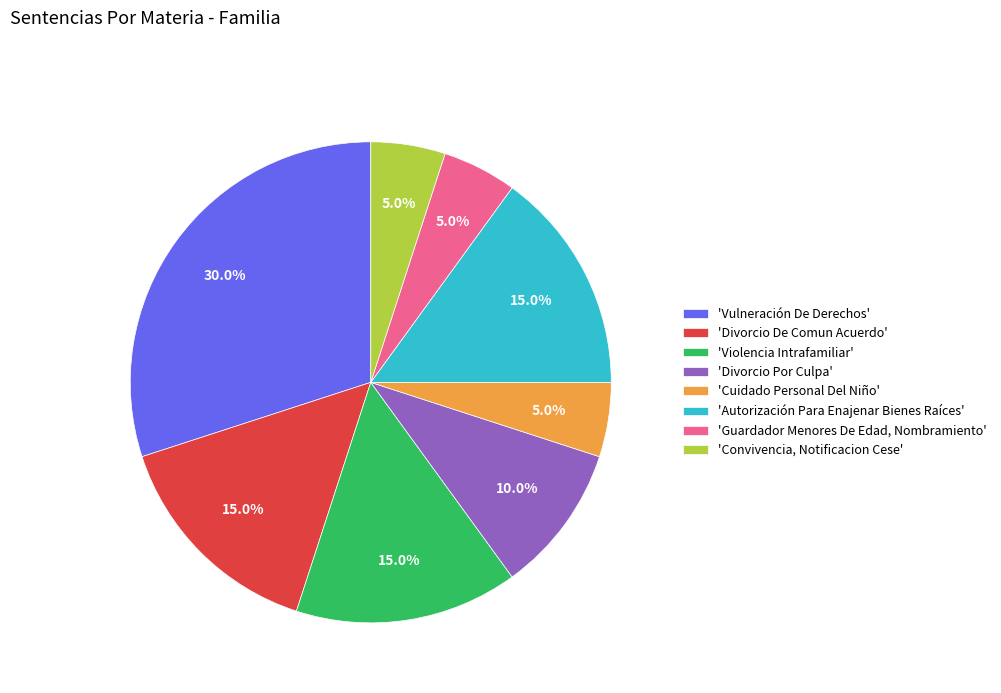

To the nearest percent, what is the difference between the largest and smallest slice percentages?

25%